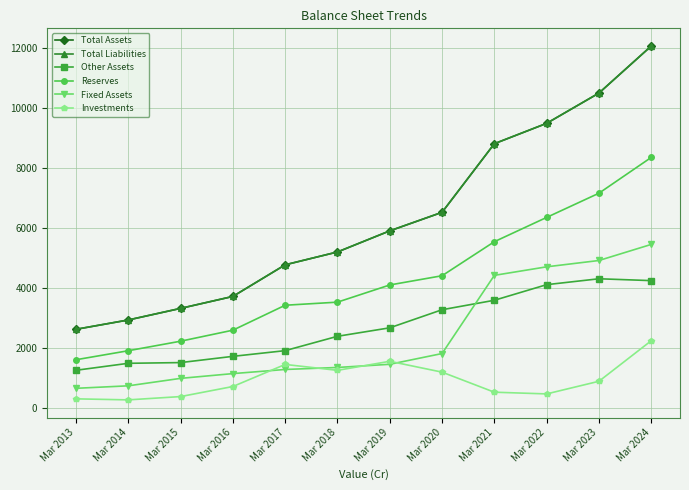

Which series has the largest total across all categories?

Total Assets